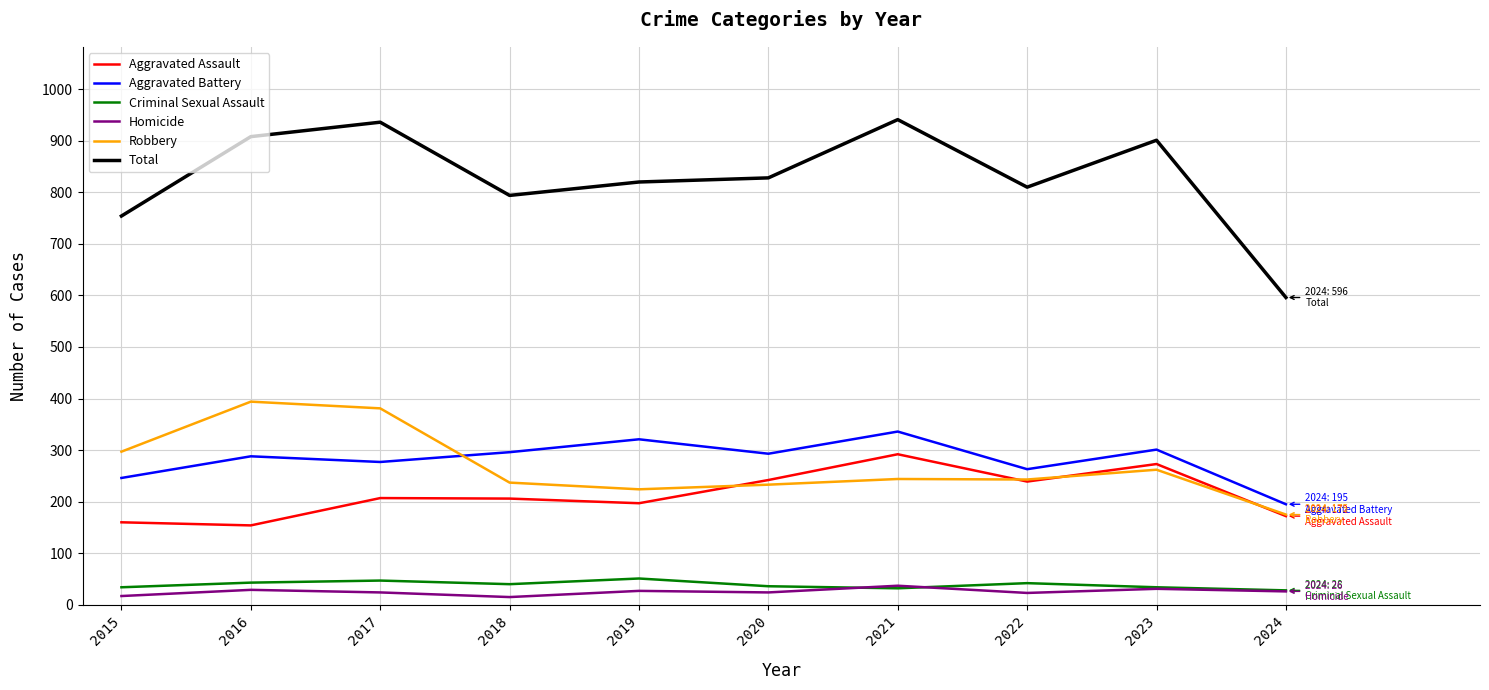

What is the total value across all series at 2015?

1508